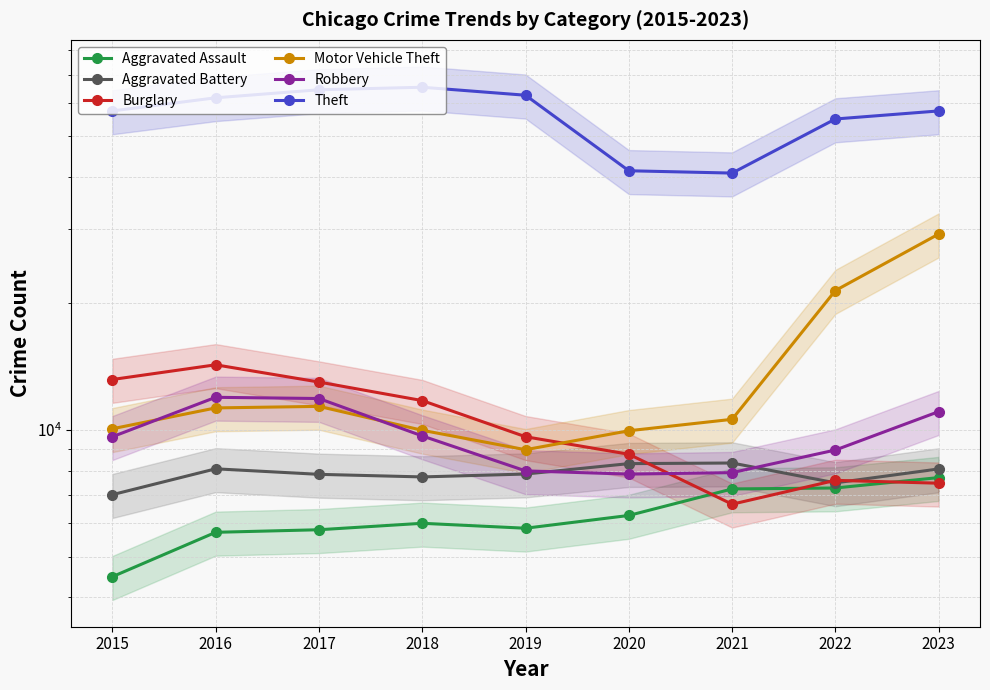

At how many categories does at least one series exceed 43706?

7